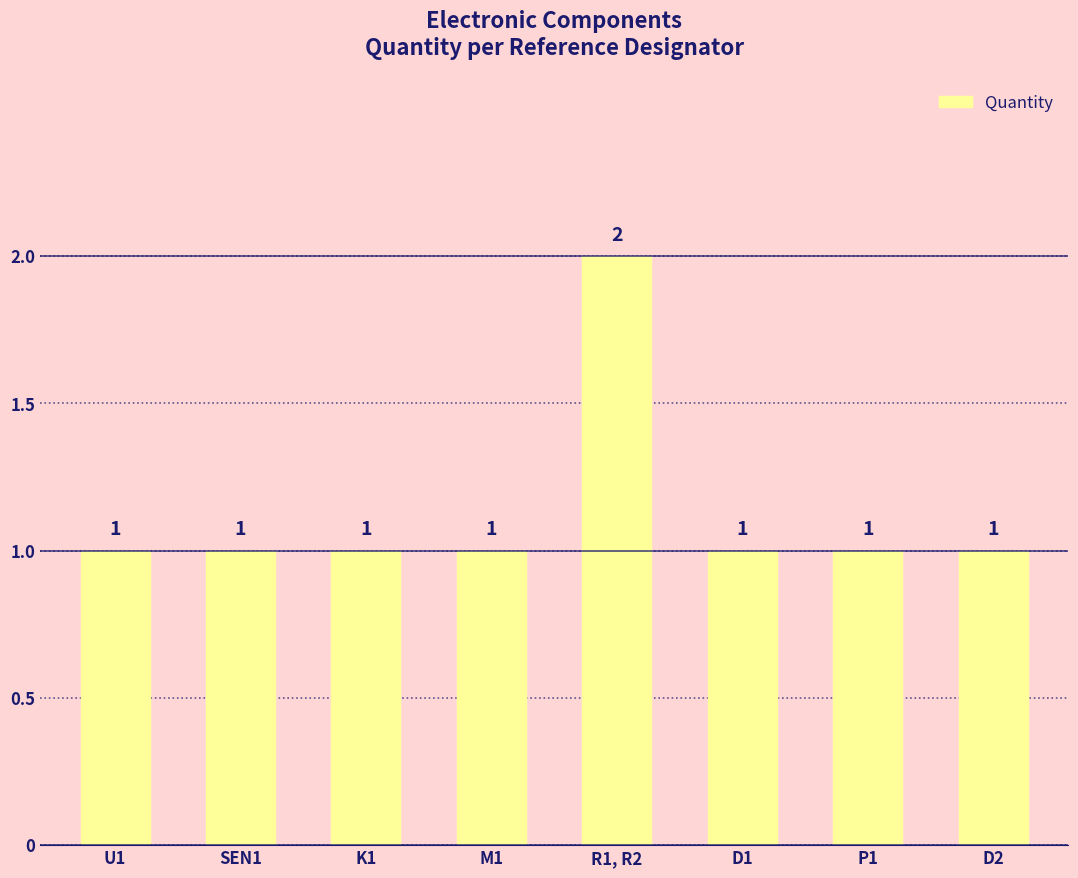

What position from the right is P1?

2